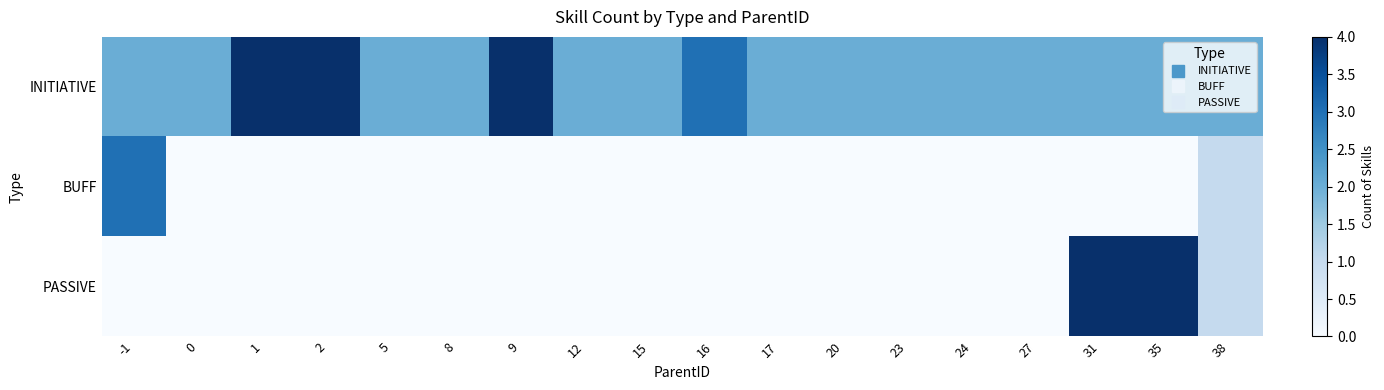

Between 12 and 24, which series saw the biggest shift?

INITIATIVE